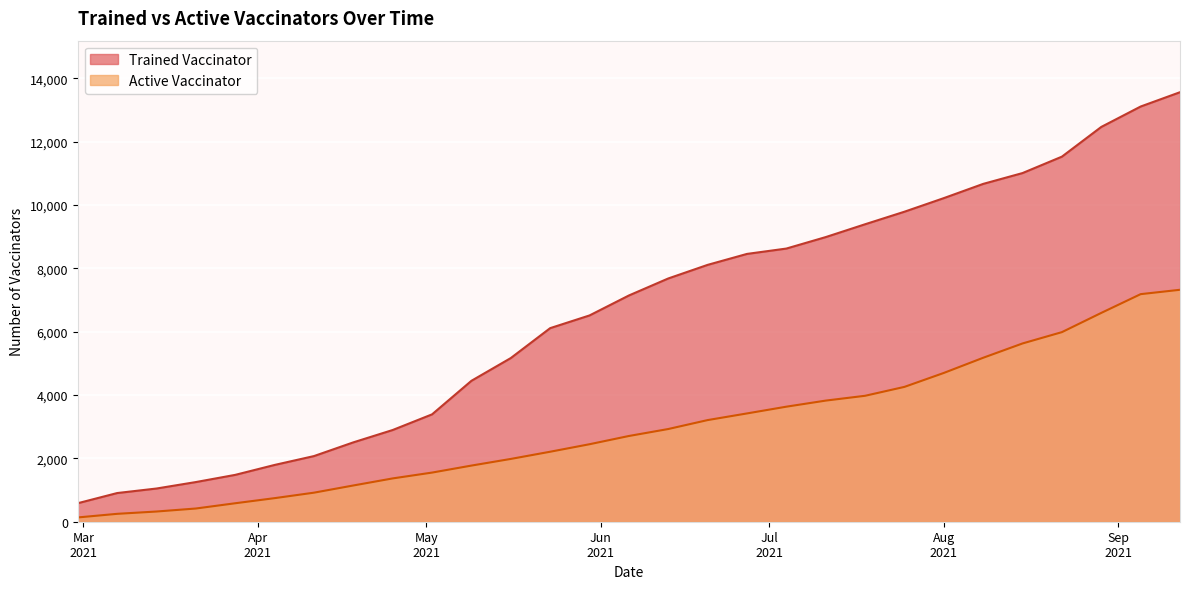

True or false: Active Vaccinator and Trained Vaccinator intersect in this chart.

False